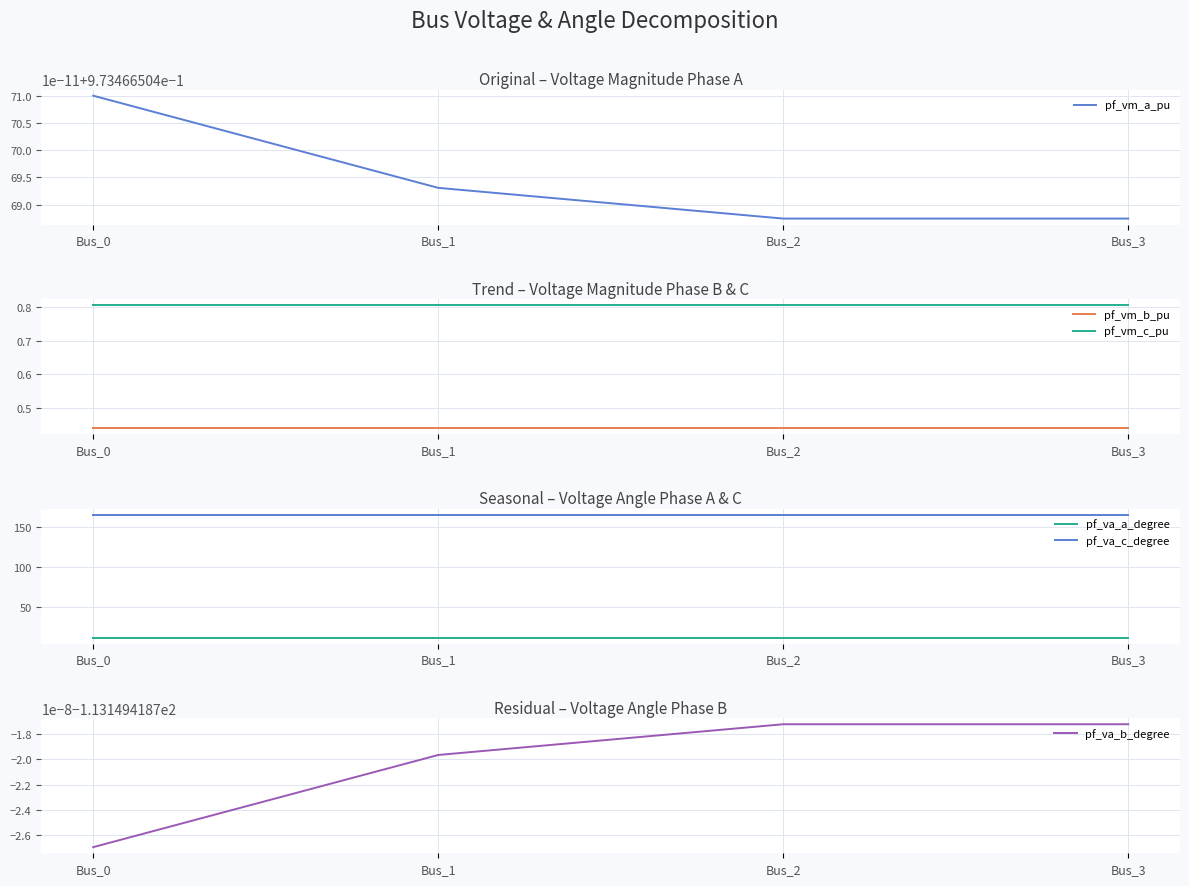

Which has a higher value, Bus_0 or Bus_3?

Bus_0